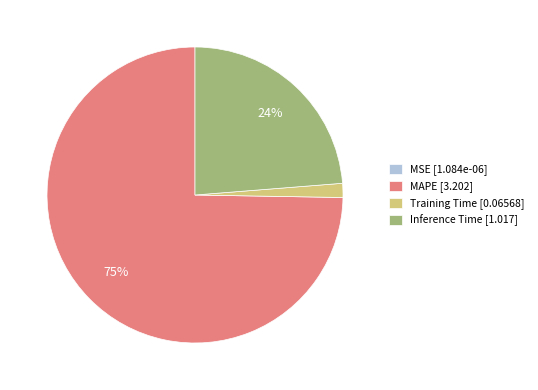

What percentage is the Inference Time [1.017] slice, to the nearest percent?

24%